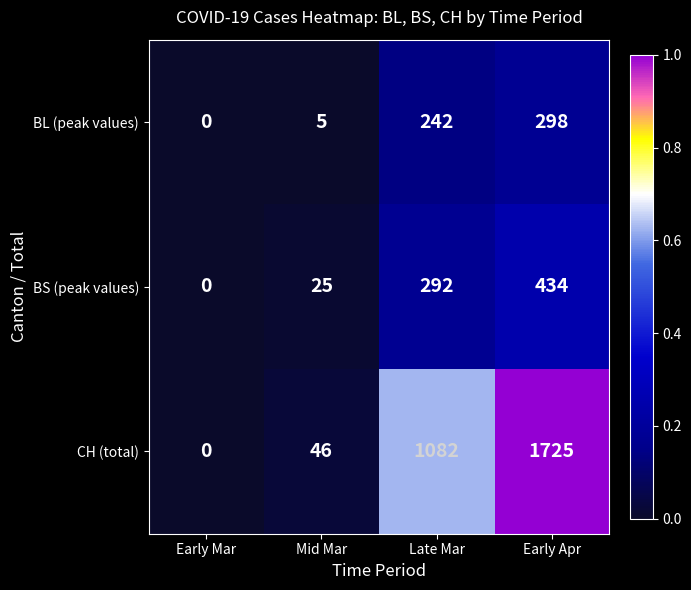

List the labels in order of BS (peak values) value, largest first.

Early Apr, Late Mar, Mid Mar, Early Mar